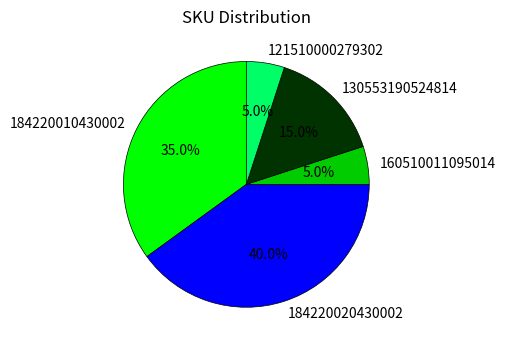

How many slices are in this pie chart?

5